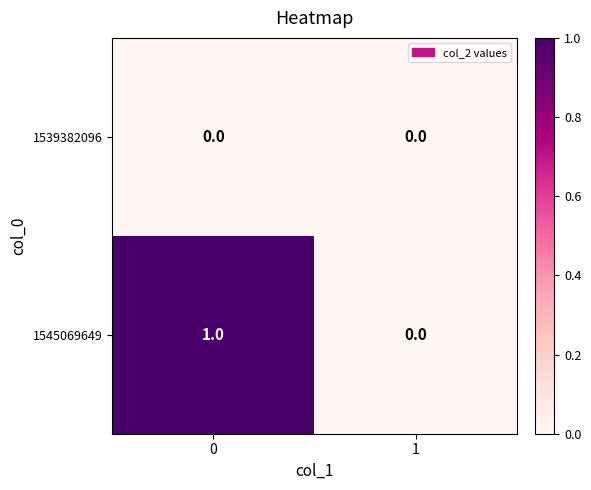

Reading left to right, extract all data points from this chart.

1539382096: 0	0
1545069649: 1	0